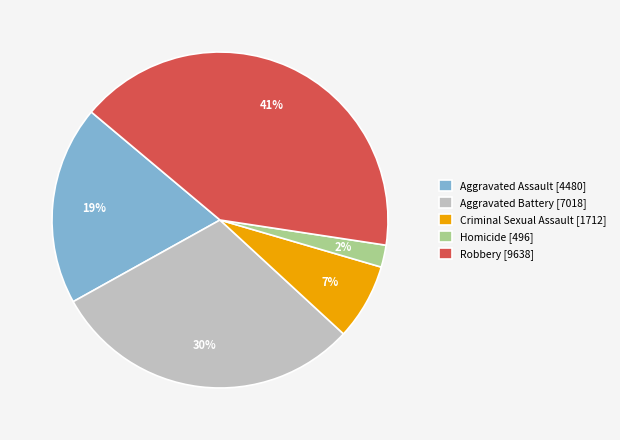

Combined, do Criminal Sexual Assault and Robbery account for over 50%?

No